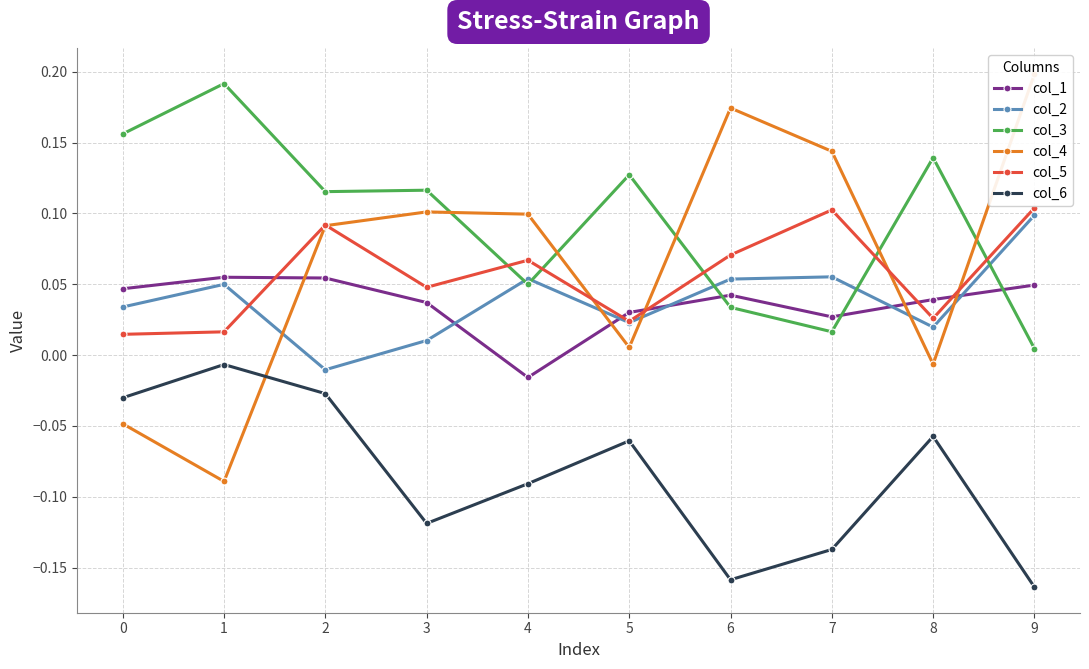

What is the value of the col_5 point at the 8th from the left?

0.1